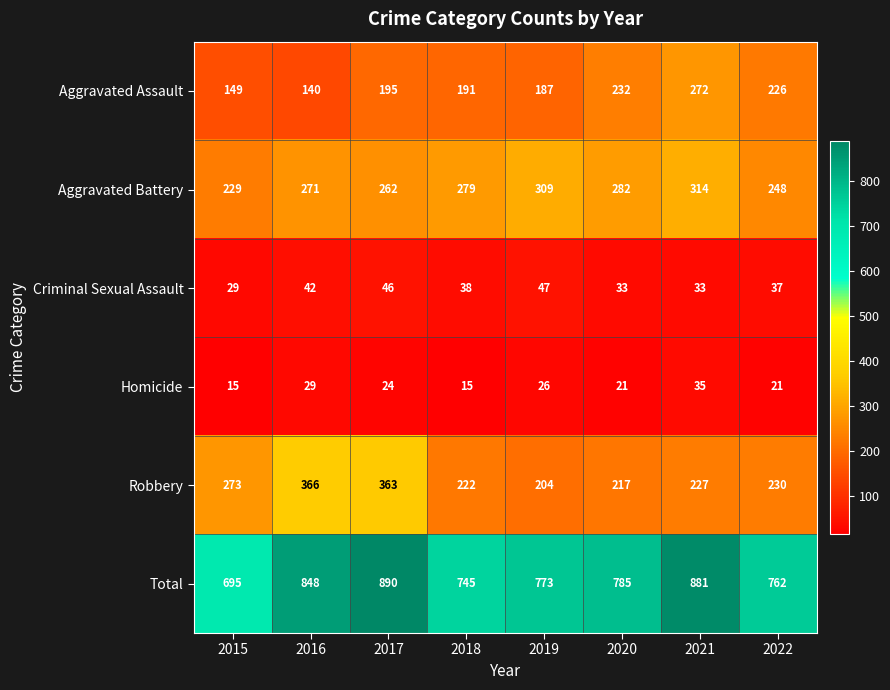

Rank the series at 2017 from lowest to highest value.

Homicide, Criminal Sexual Assault, Aggravated Assault, Aggravated Battery, Robbery, Total